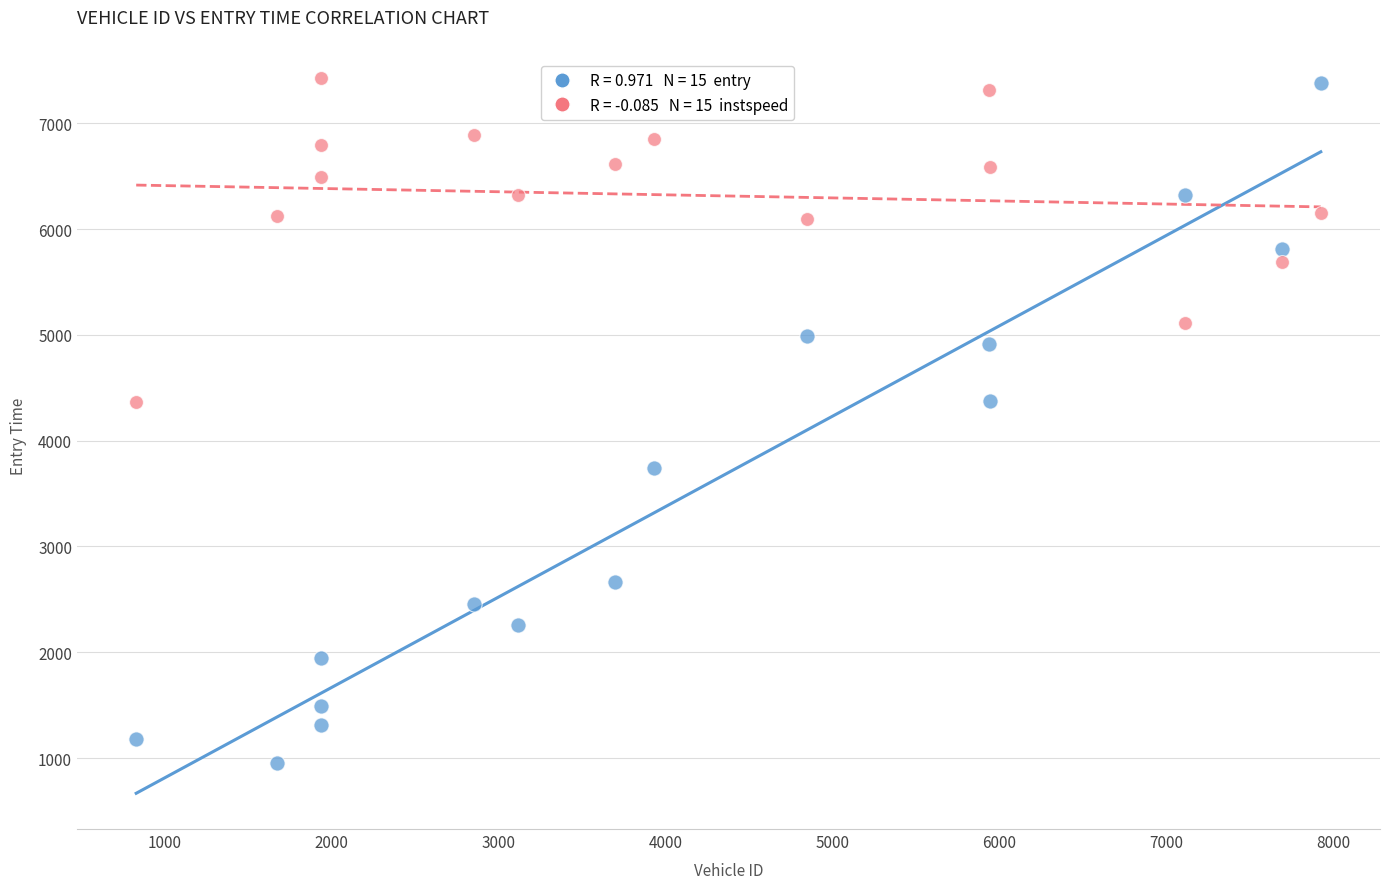

Across all data points, what is the range of X values (max minus min)?

7094.0